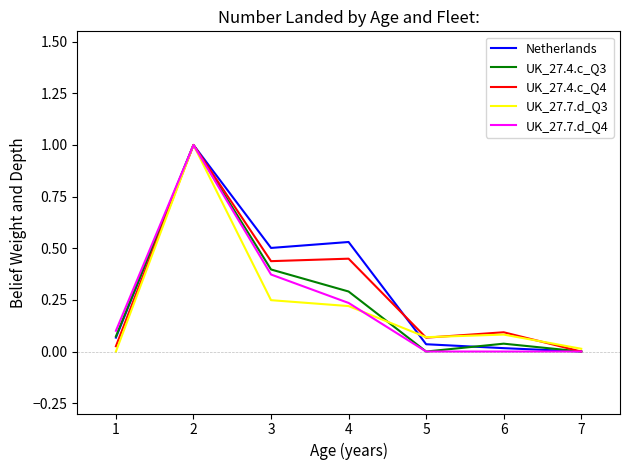

Is the value of Netherlands at 4 greater than the value of UK_27.4.c_Q3 at 2?

No